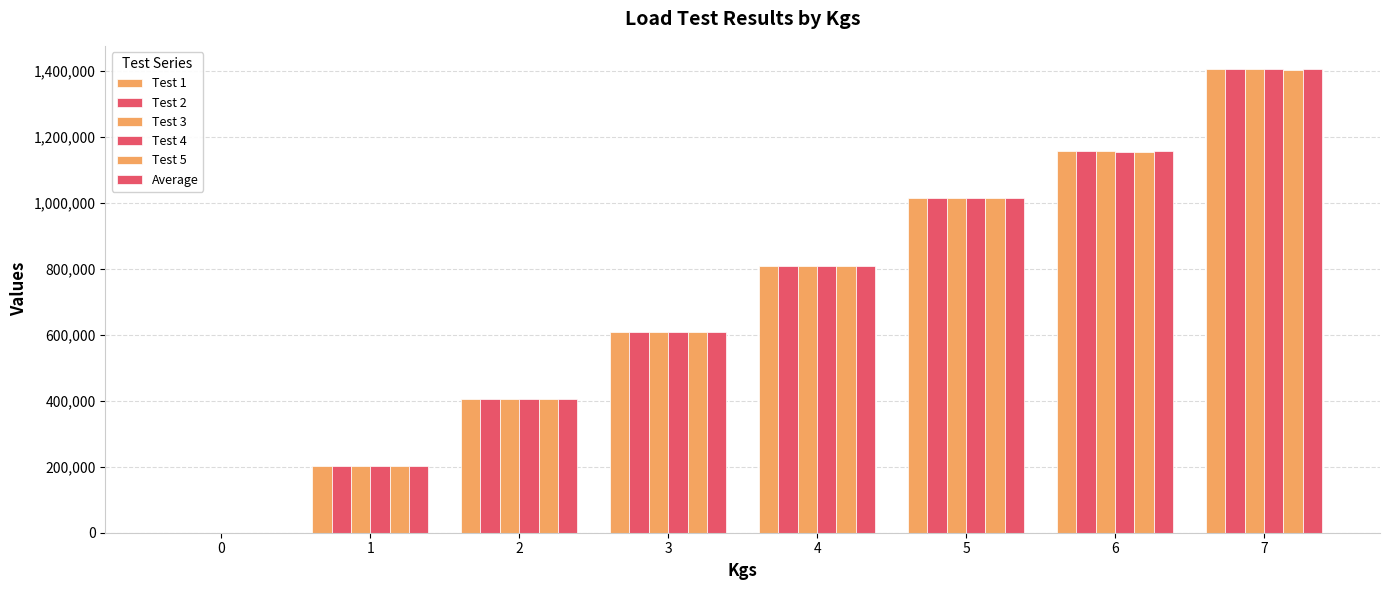

Count the number of categories in the chart.

8